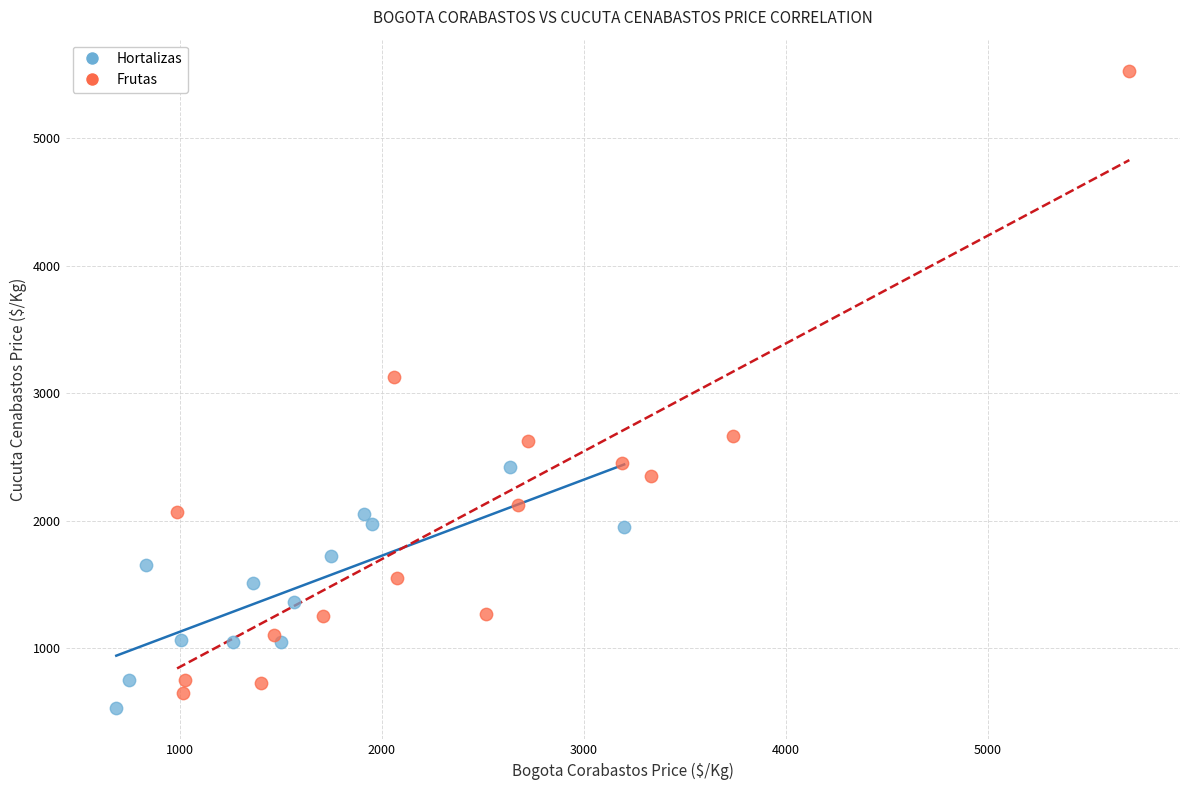

Which series contains the highest Y value?

Frutas